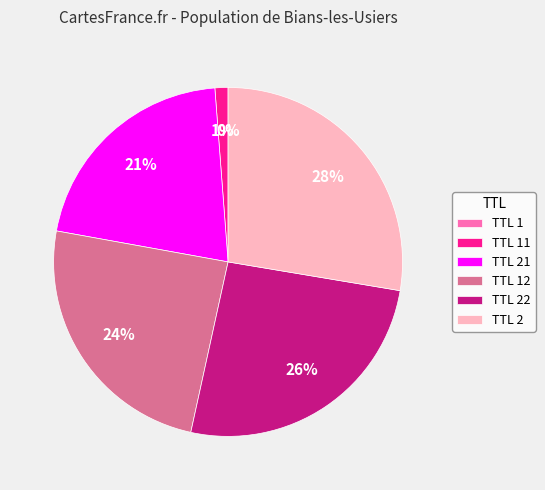

The TTL 22 slice represents 26% of the pie. True or false?

True